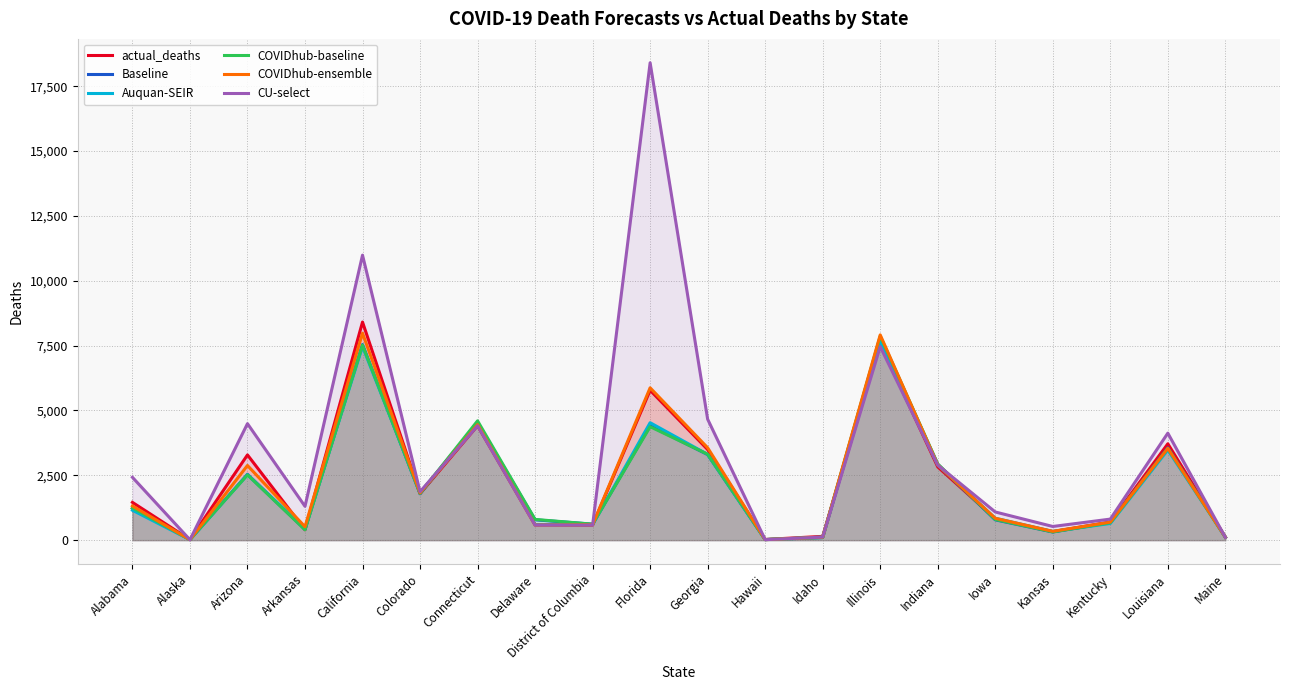

True or false: Auquan-SEIR and CU-select intersect in this chart.

True